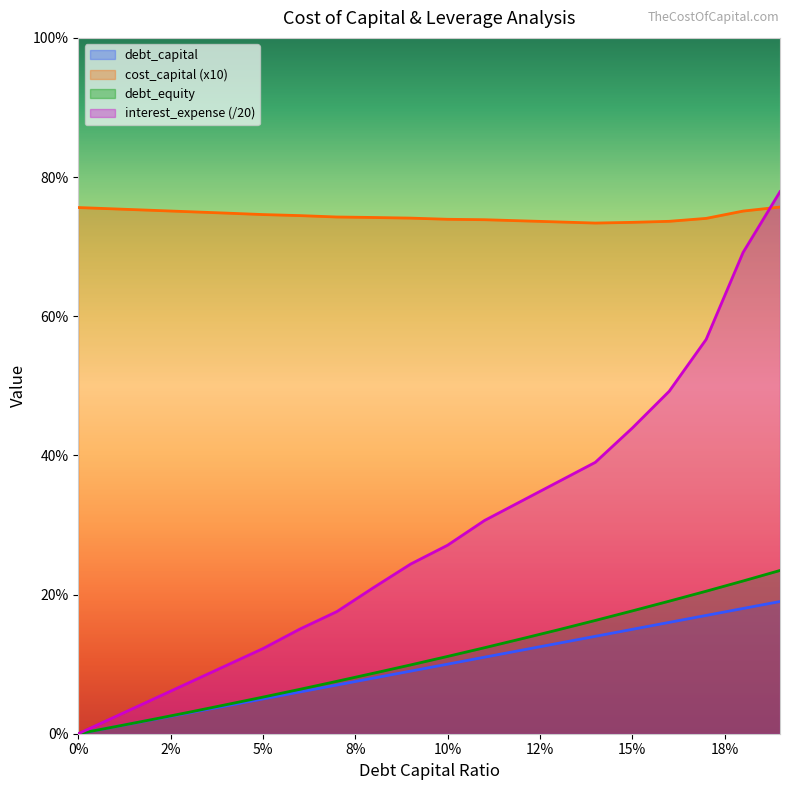

What is the highest value of the debt_capital series?

0.2